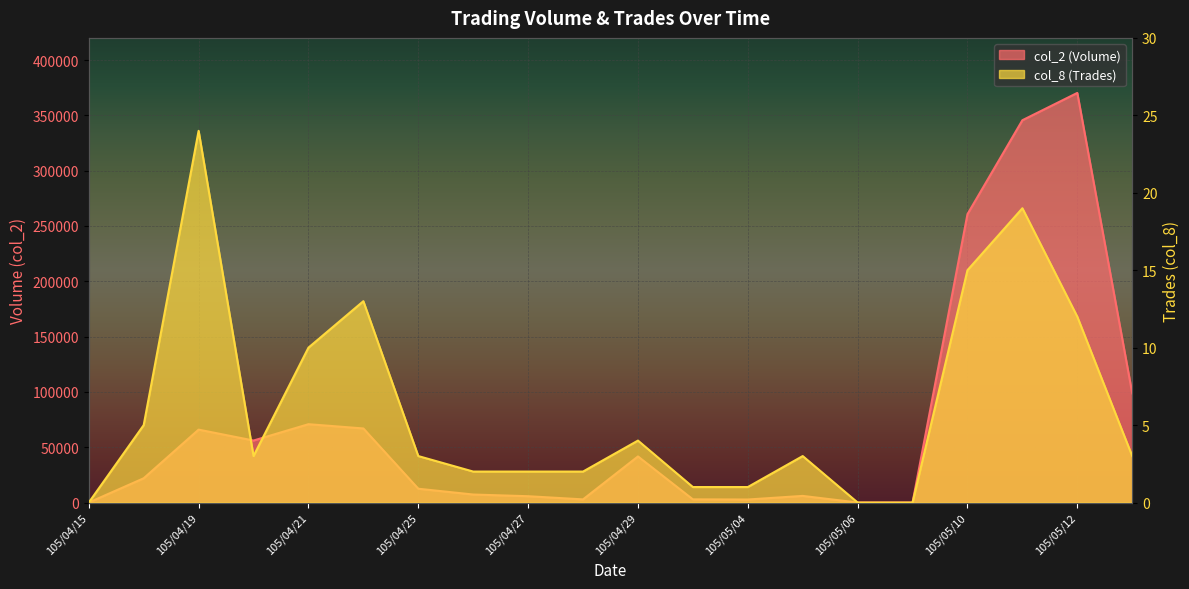

How many distinct data groups are displayed?

2